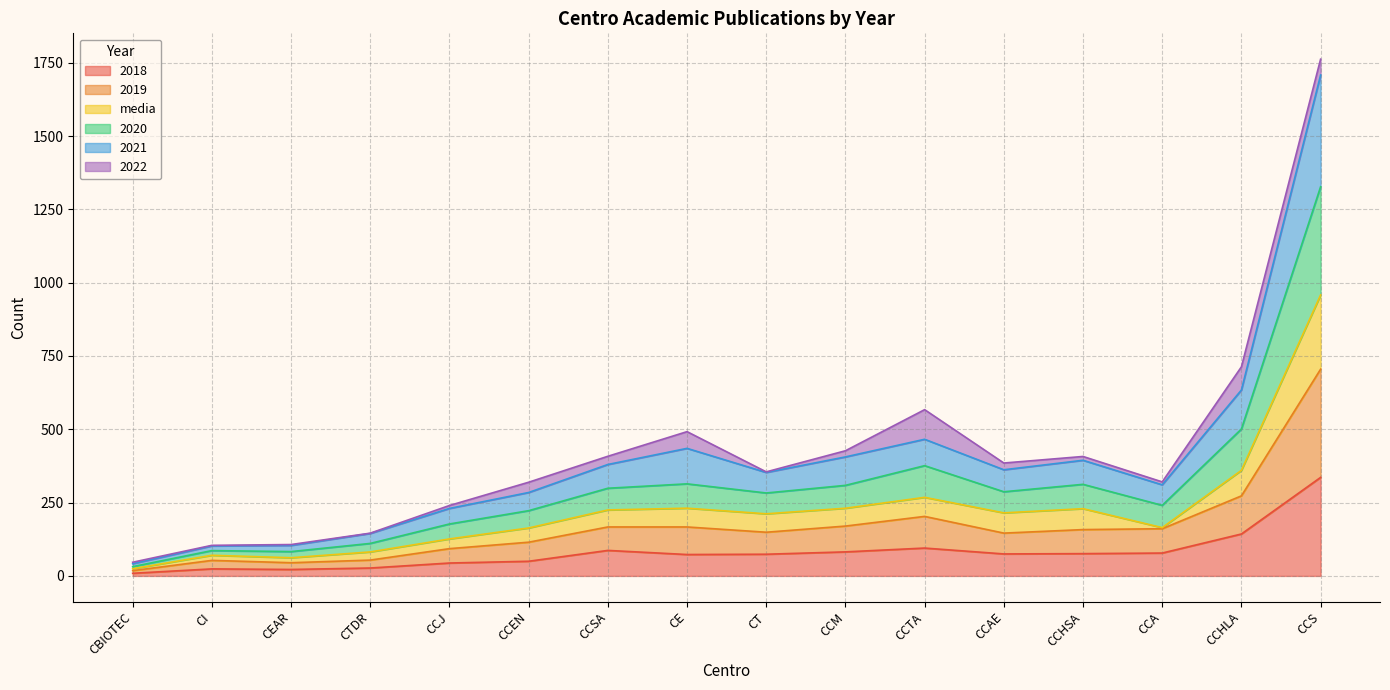

The 2018 series shows 95.0 at CCTA. True or false?

True